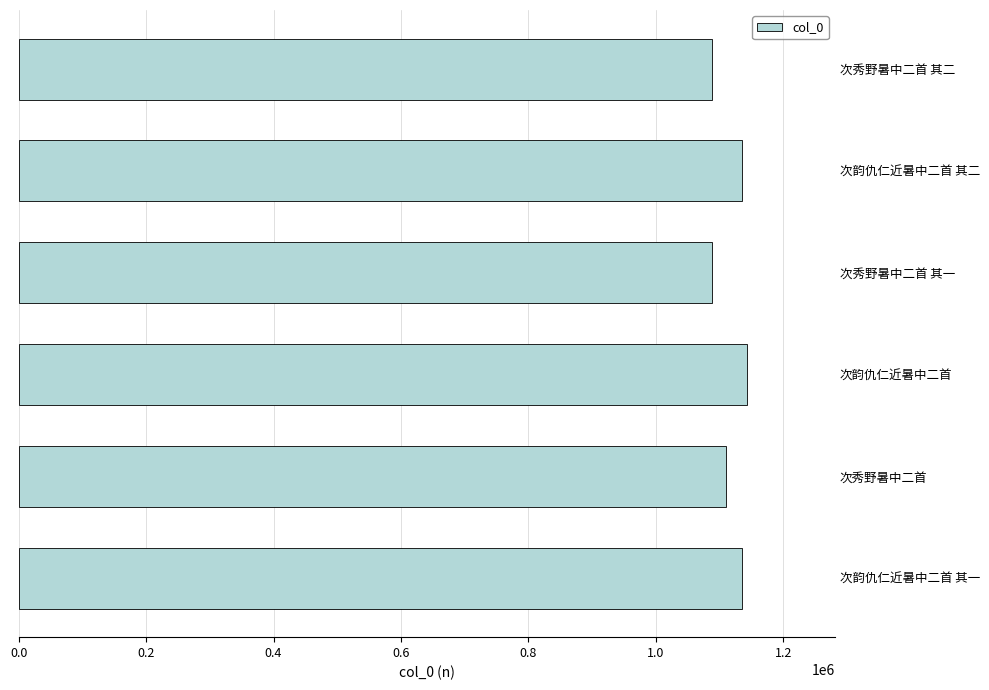

What is the change in value from 次韵仇仁近暑中二首 其一 to 次秀野暑中二首 其二?

-46859